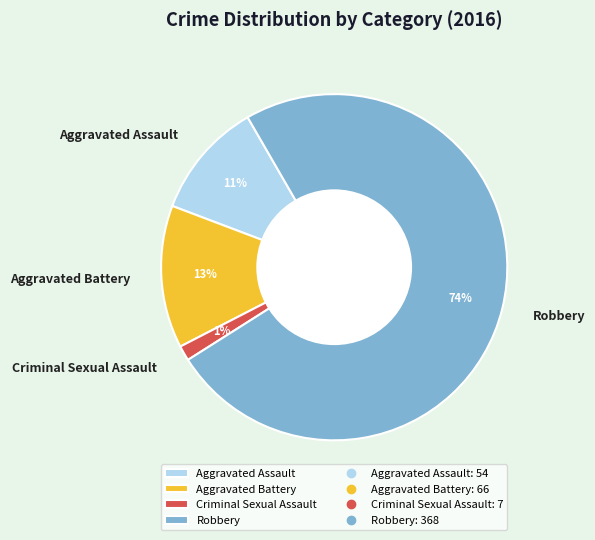

To the nearest percent, what portion does Criminal Sexual Assault represent?

1%